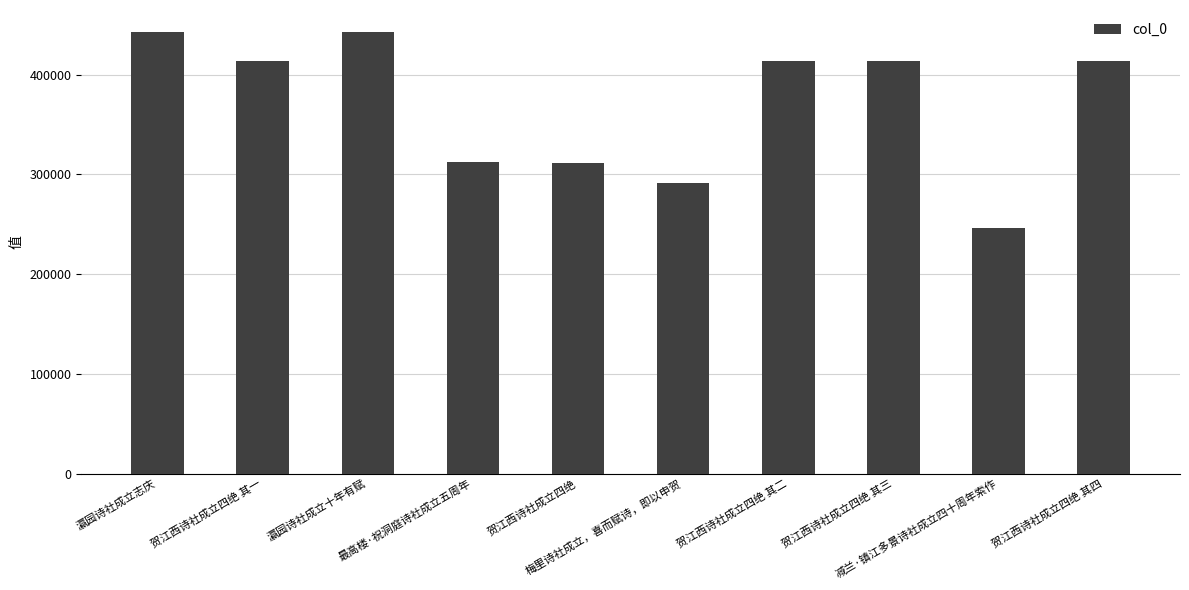

Approximately how many times larger is the value at 瀛园诗社成立十年有赋 compared to 最高楼·祝洞庭诗社成立五周年?

1.4